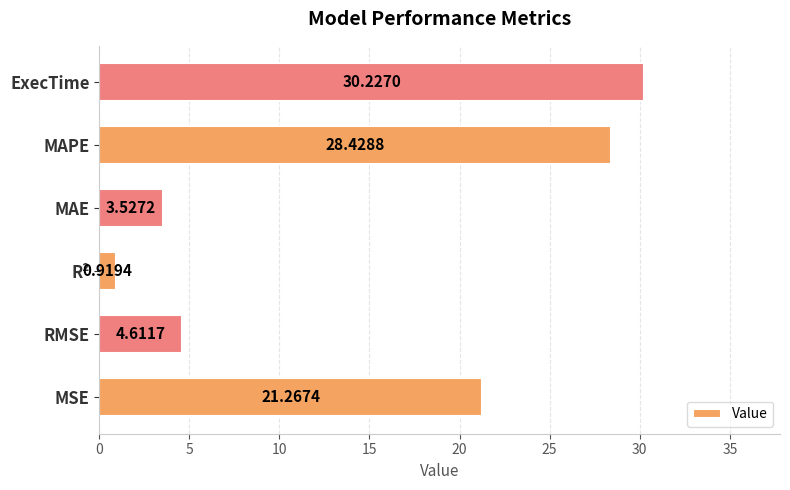

Between RMSE and MAE, which is larger?

RMSE